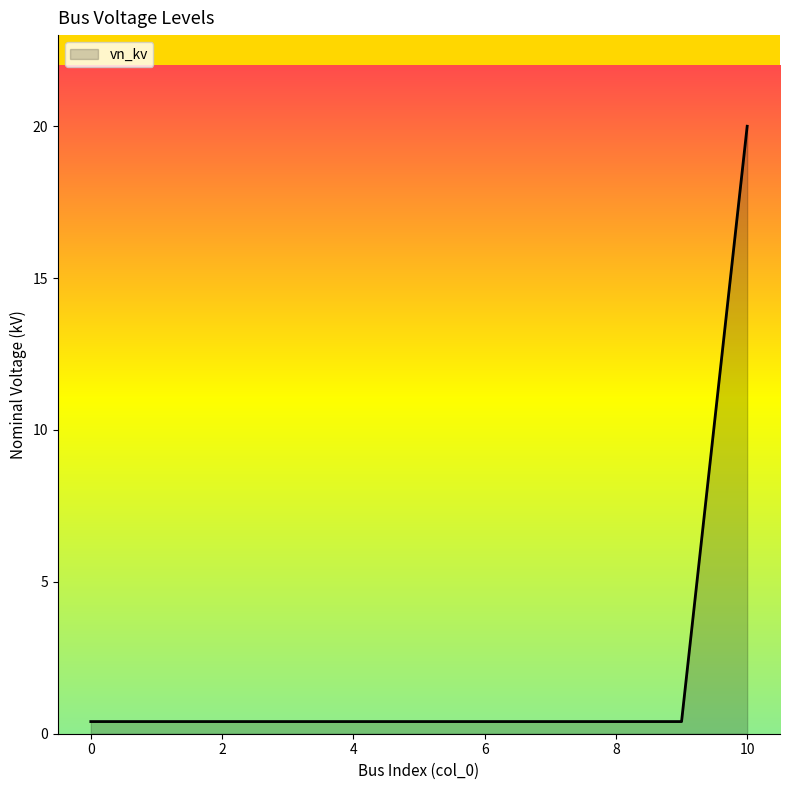

What is the maximum value shown in the chart?

20.0